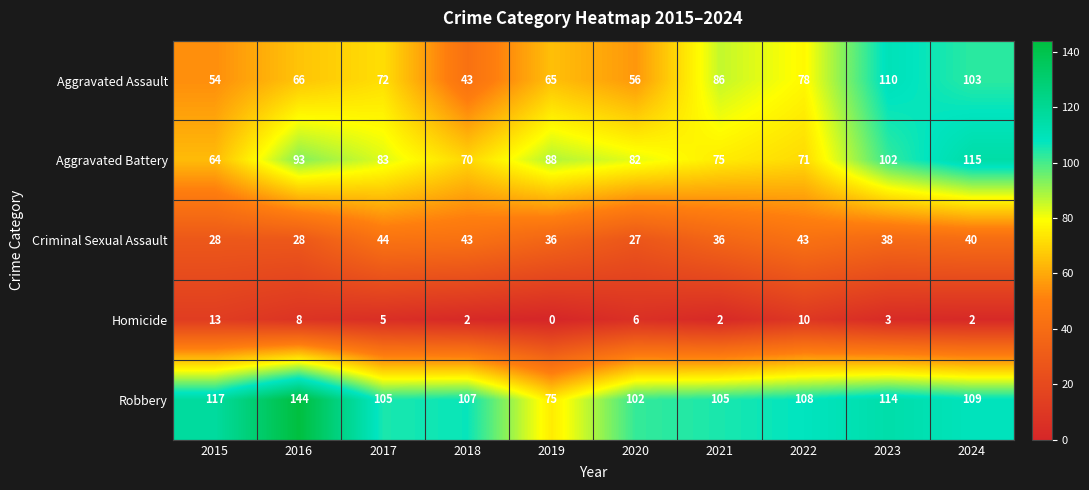

What is the difference between the highest and lowest values at 2015?

104